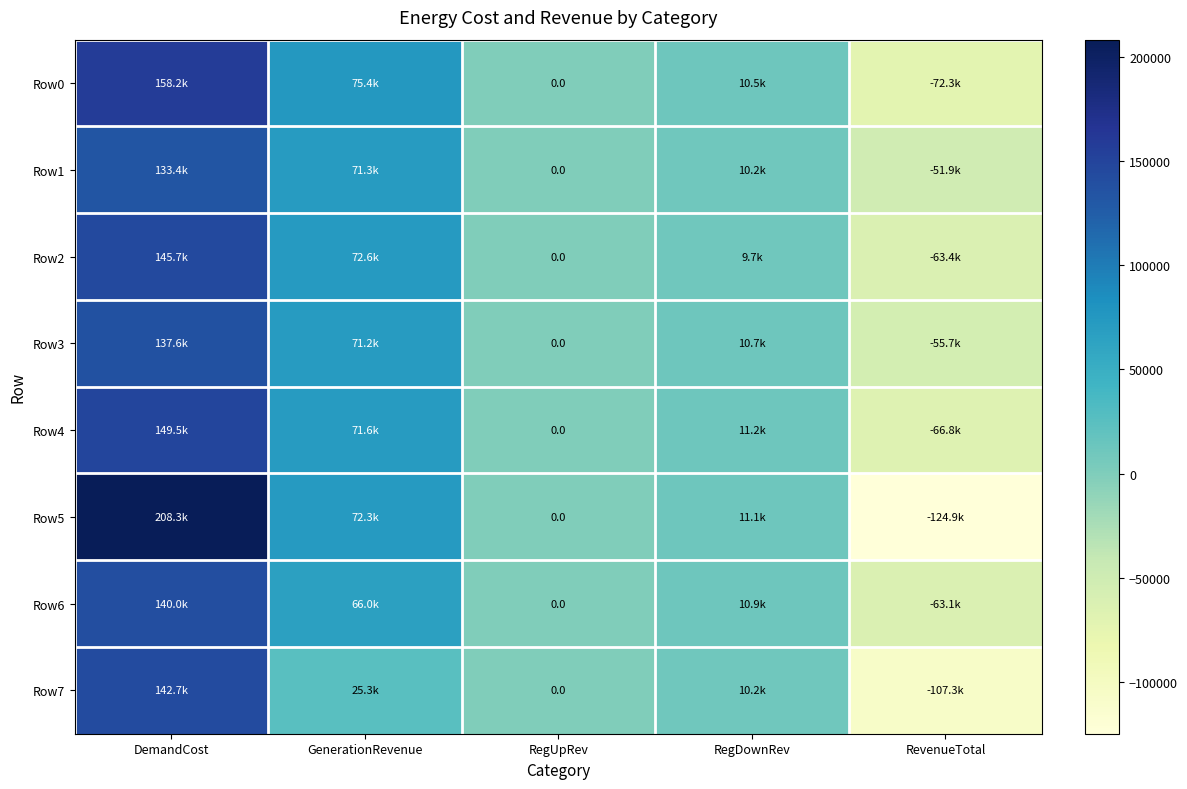

At which label is Row4 closest to 41371?

RegDownRev